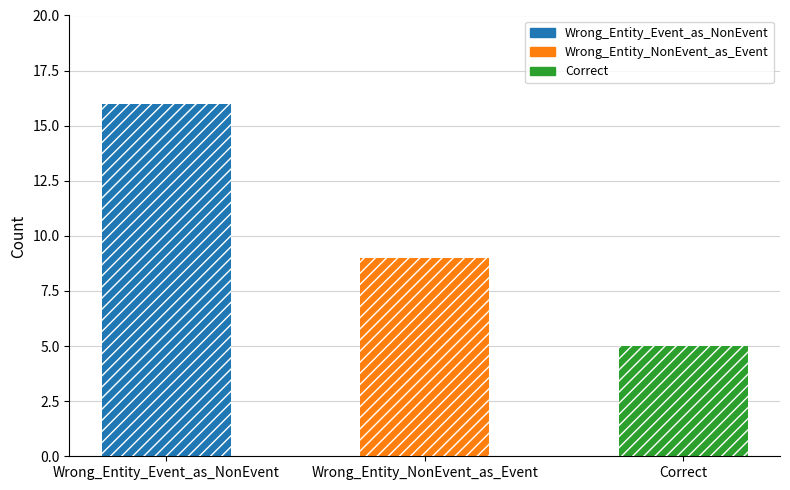

How many data points are less than 9?

1